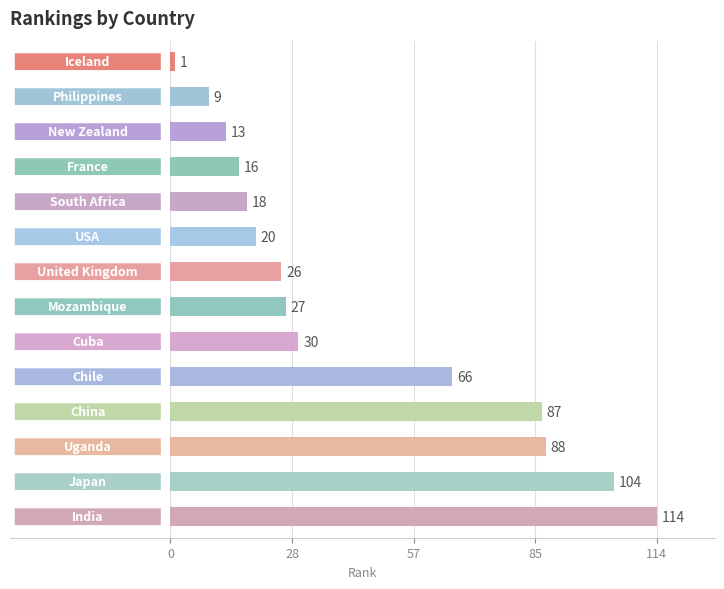

What is the average value?

44